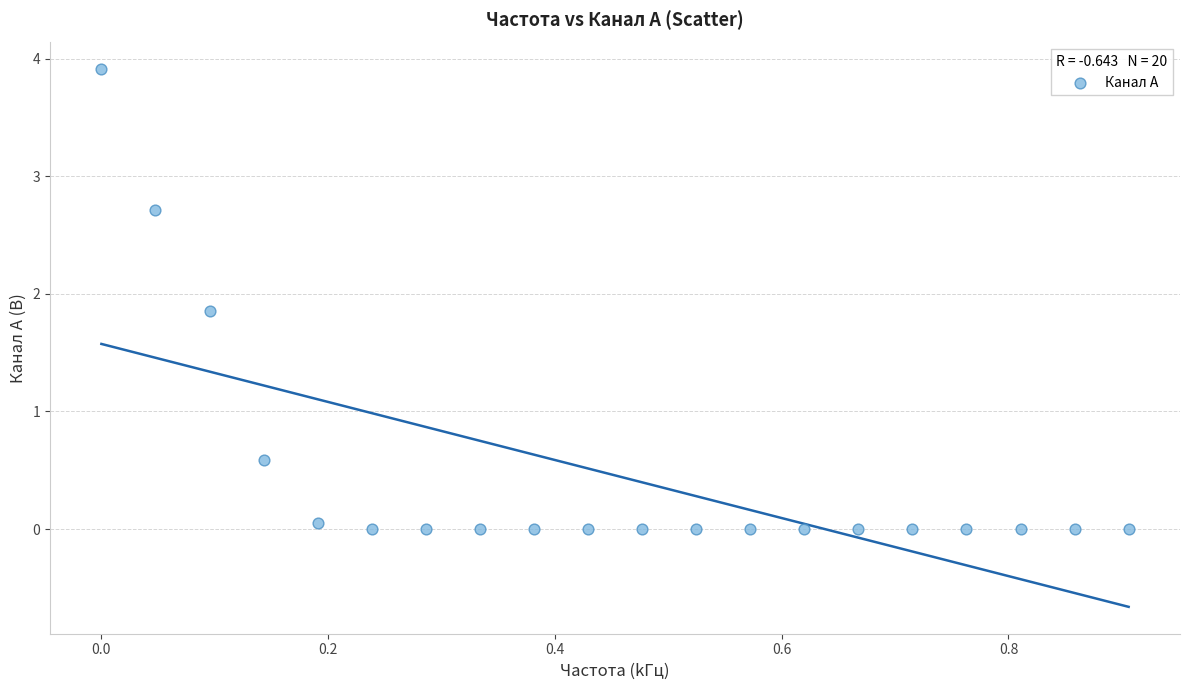

What Y value in the scatter plot is closest to 1?

0.6